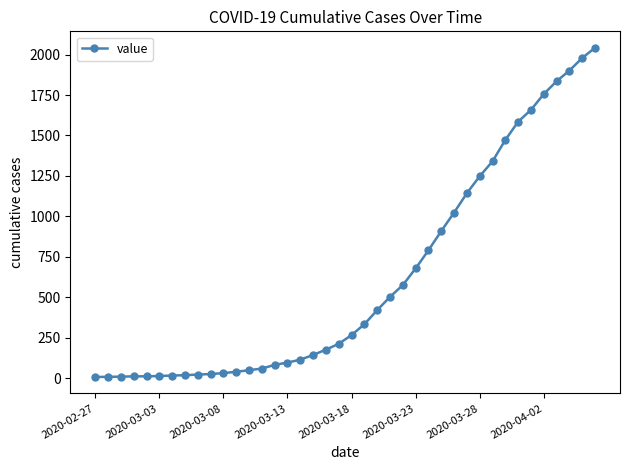

How many lines are shown in the chart?

1